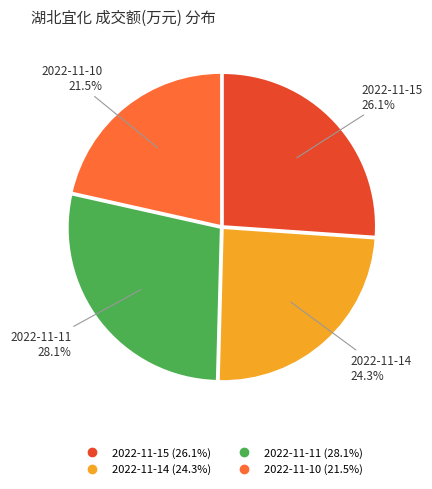

Do 2022-11-10 and 2022-11-14 together represent more than half of the pie?

No